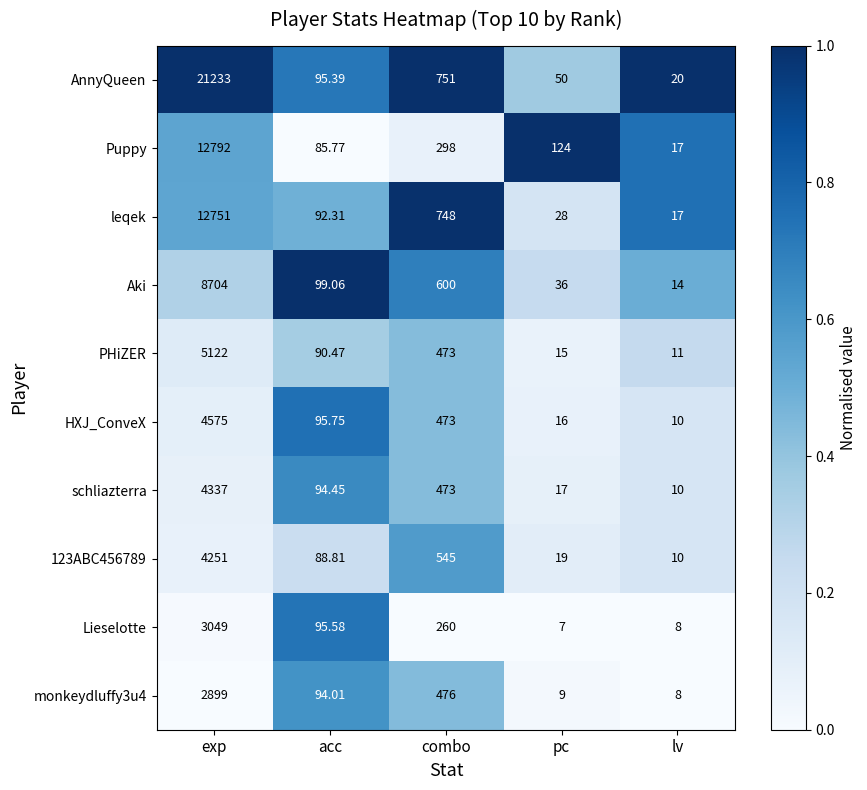

What is the spread (max minus min) of values at combo?

491.0